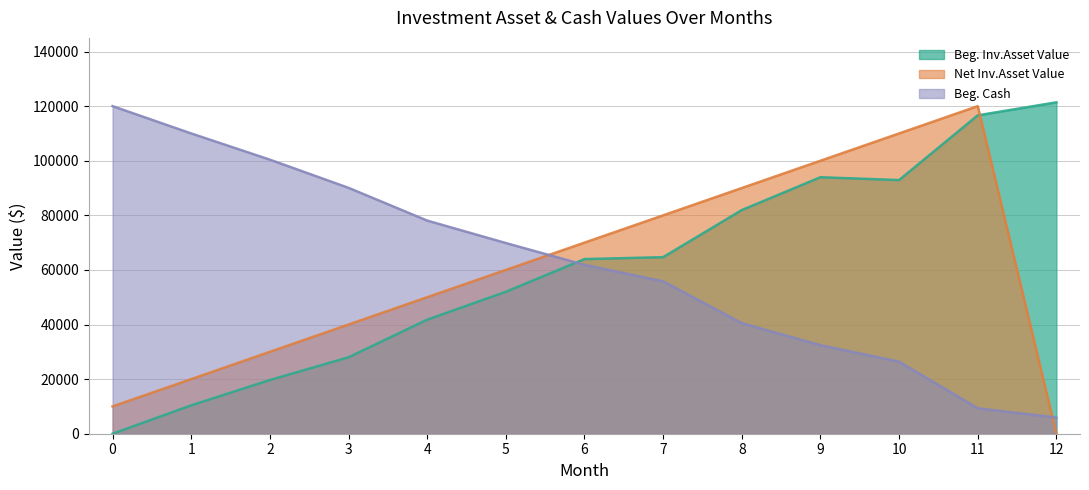

True or false: Net Inv.Asset Value has more than 2 interior local peaks.

False